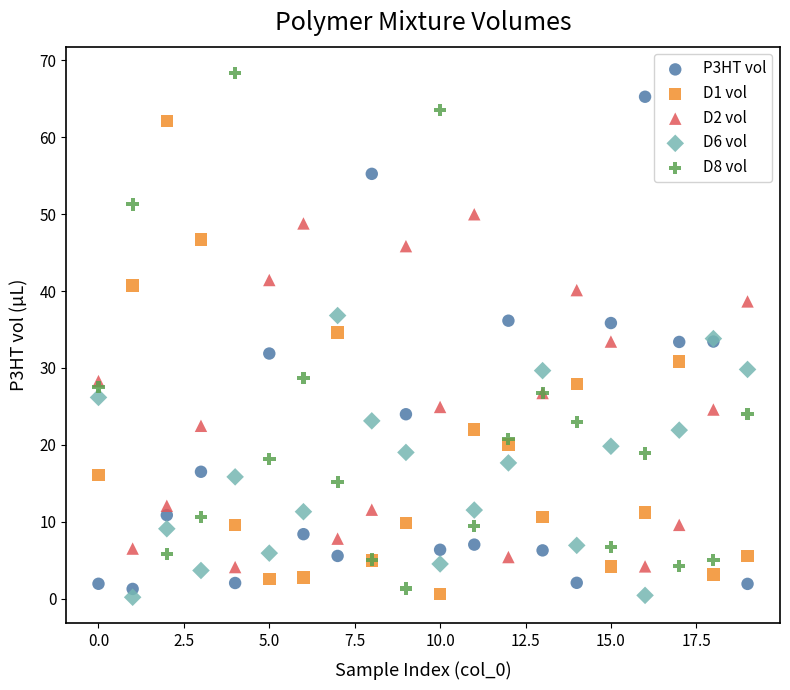

Which series contains the highest Y value?

D8 vol